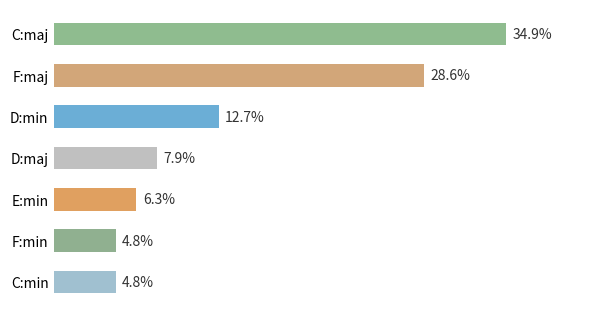

What is the label of the 4th bar from the top?

D:maj